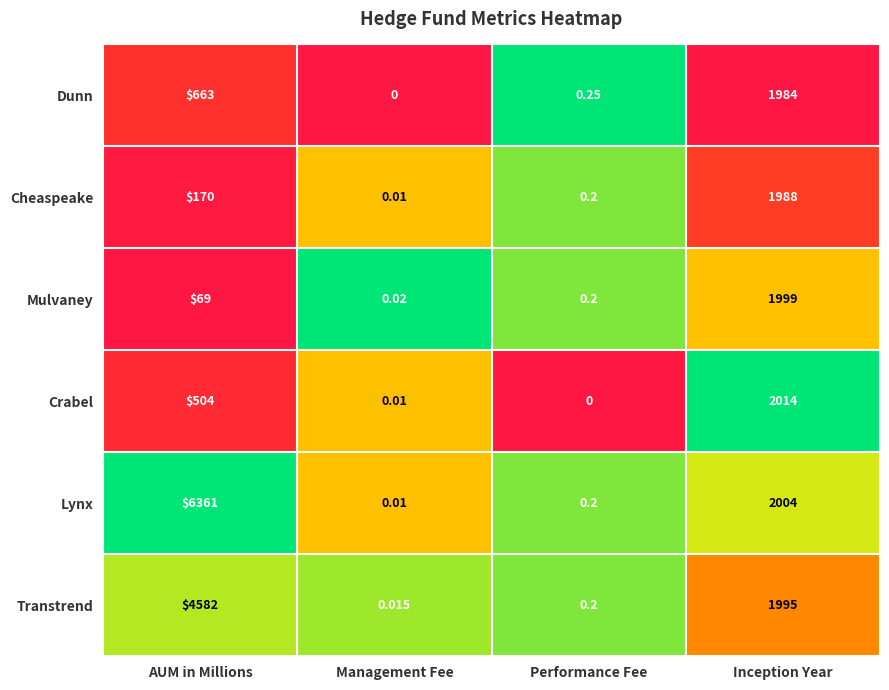

Rank the series by their maximum value, from lowest to highest.

Dunn, Cheaspeake, Mulvaney, Crabel, Transtrend, Lynx